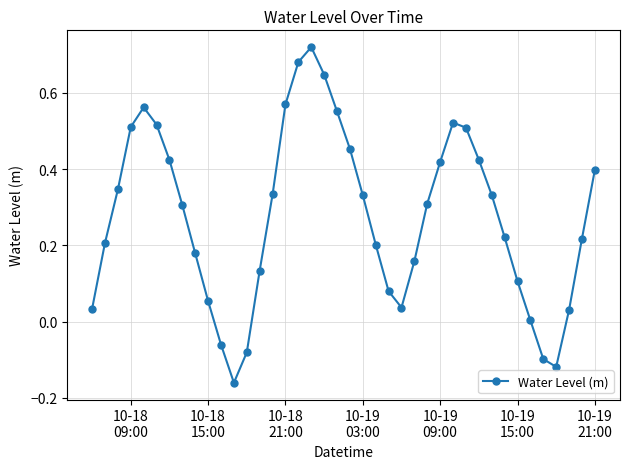

What is the sum of all values?

11.0